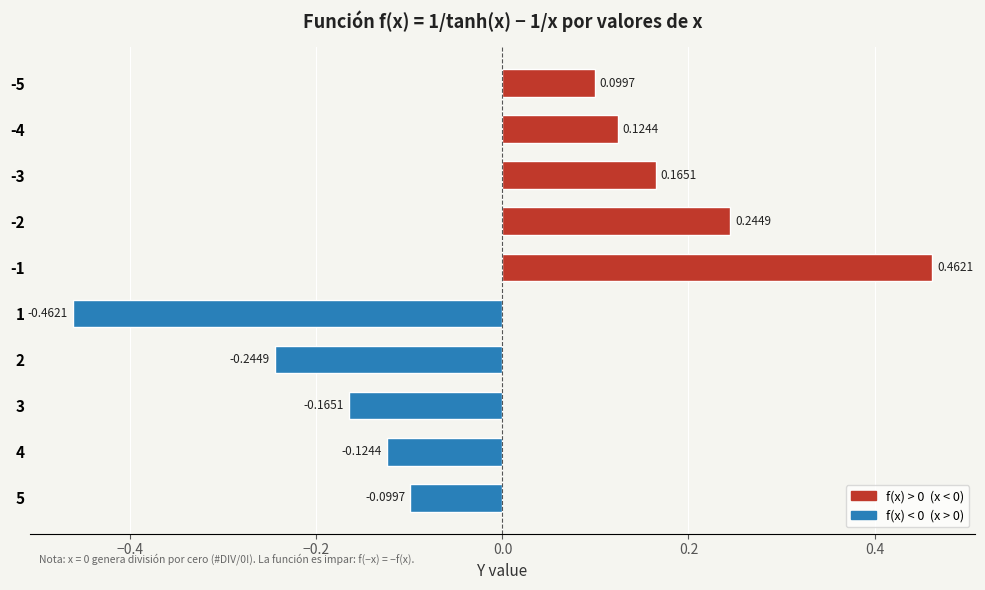

What is the difference between the maximum and minimum values?

0.9